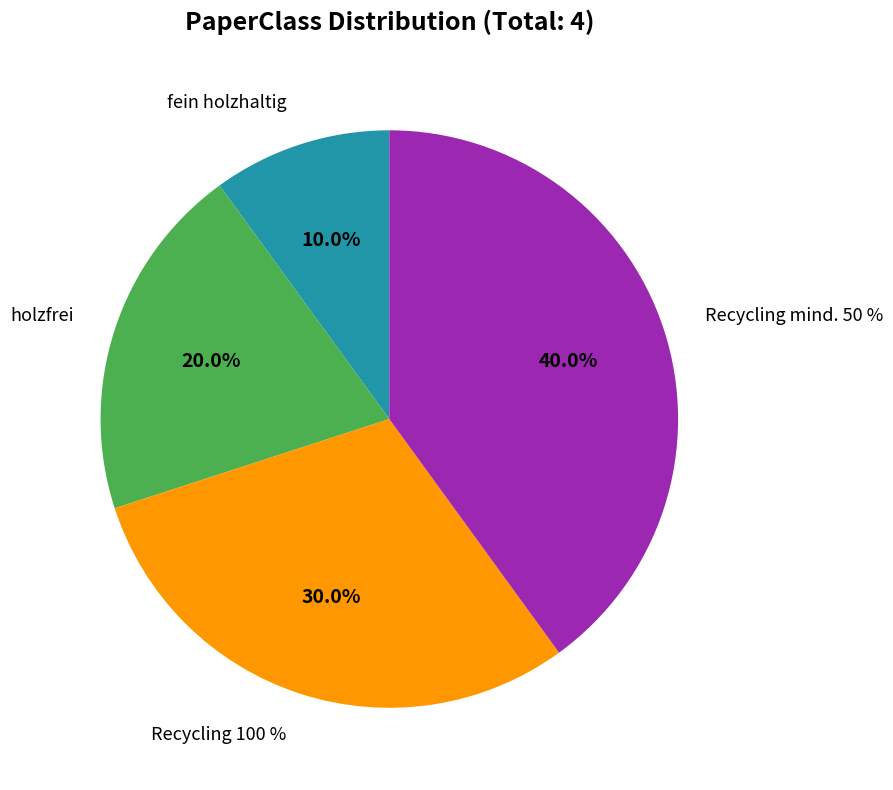

How many segments does this pie chart have?

4